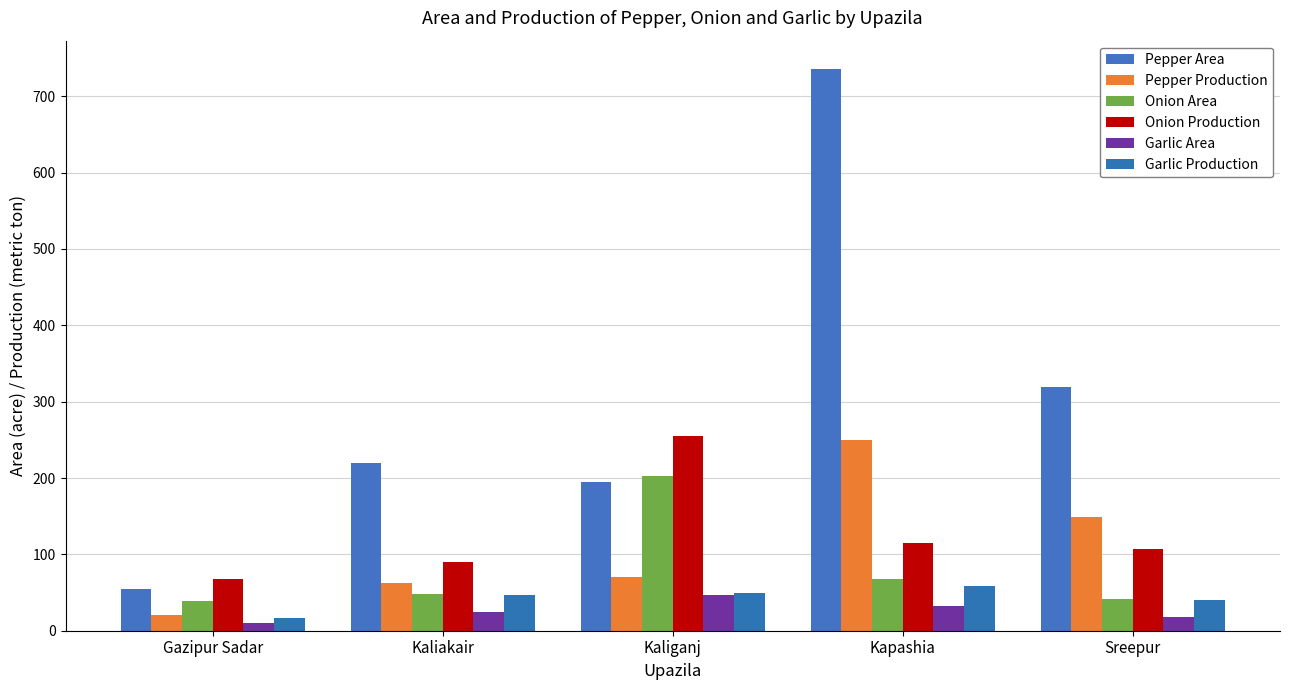

How many data points in Pepper Area are less than 220?

2